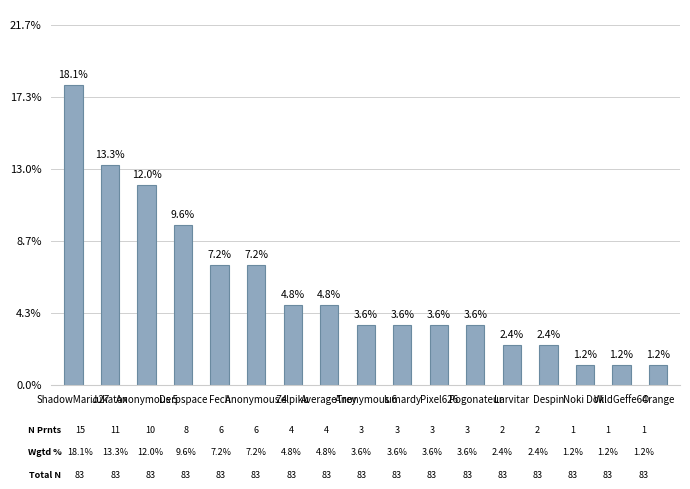

Where is the data nearest to the value 9?

Derpspace